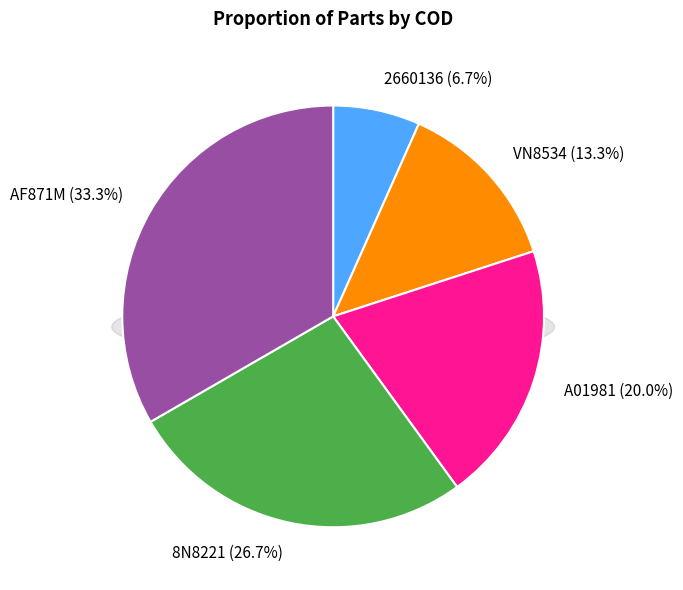

Which category has the biggest portion of the pie?

AF871M